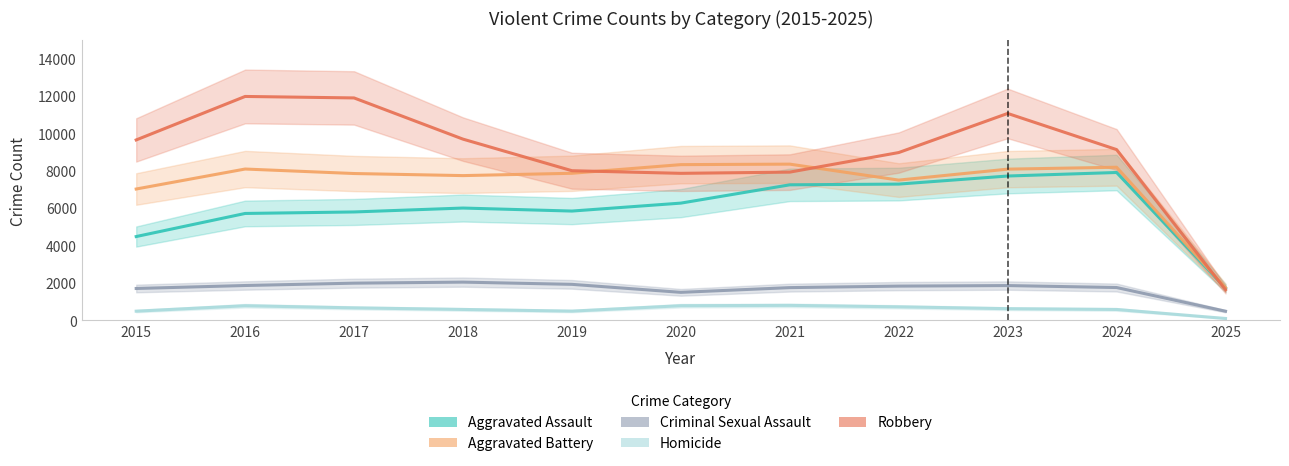

At how many categories does at least one series exceed 10752?

3